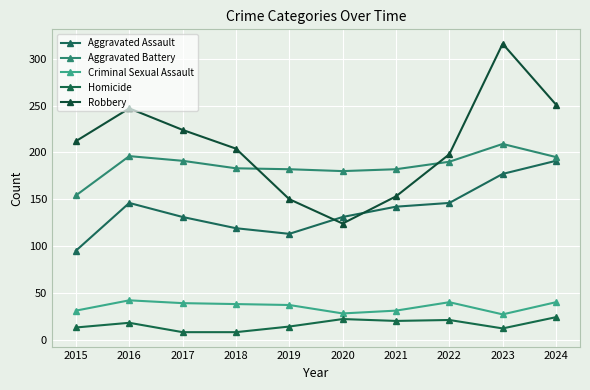

True or false: Criminal Sexual Assault and Robbery intersect in this chart.

False